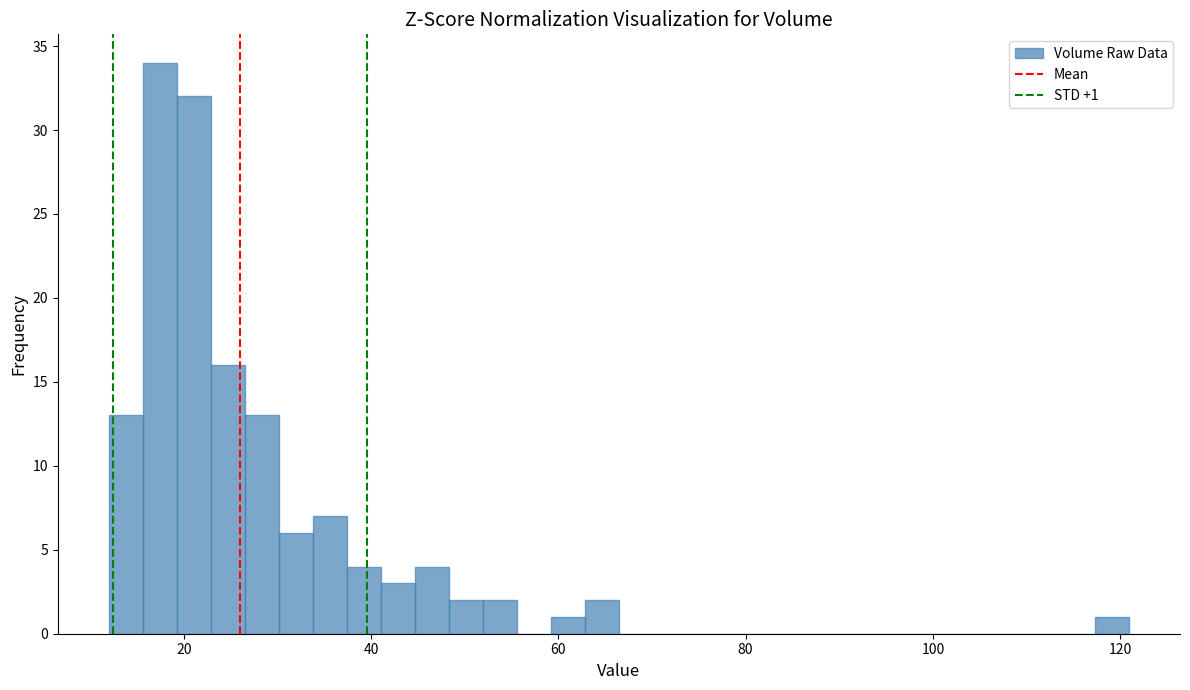

Around what value on the x-axis is the tallest bar? Give the approximate position of its centre, as read against the axis.

18